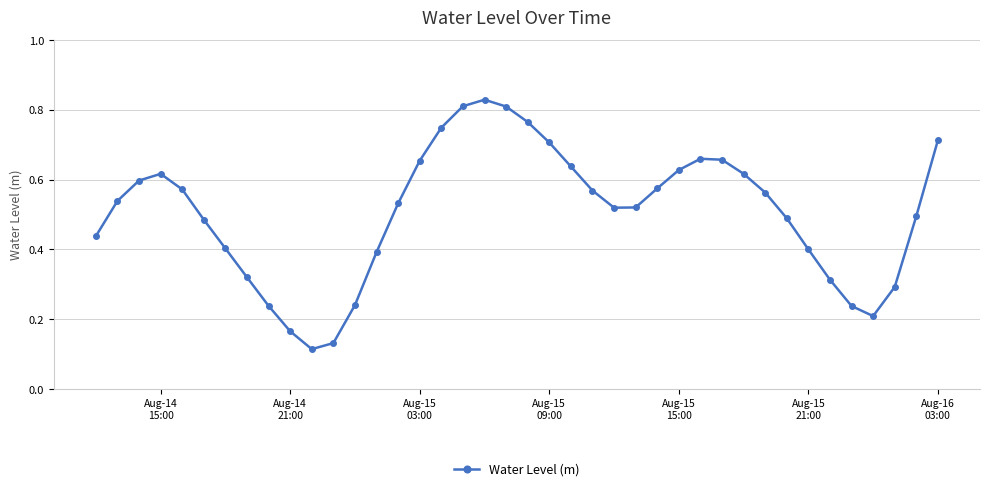

Count the values in the range 0 to 1.

40